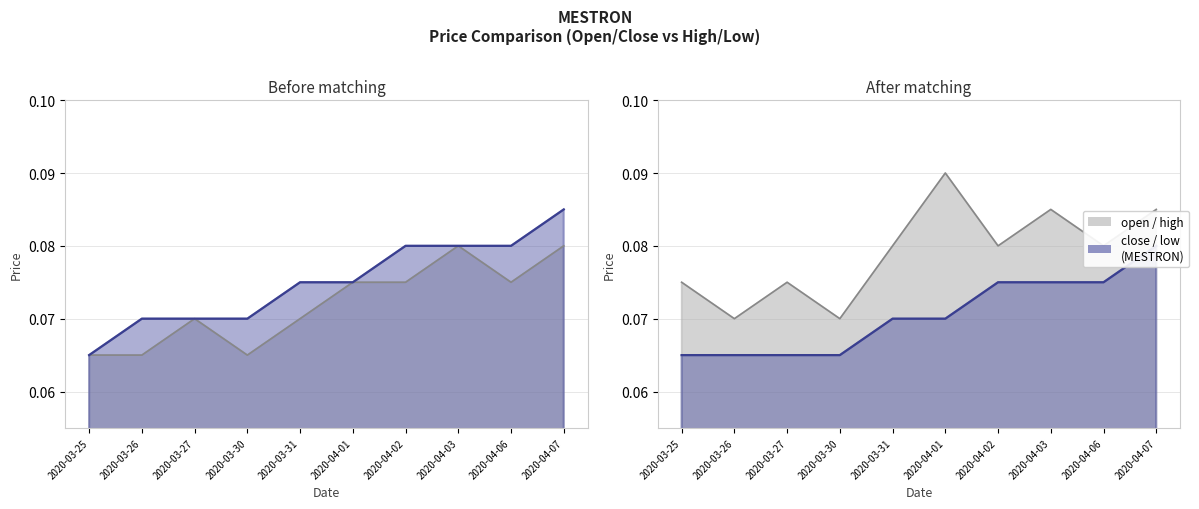

True or false: low has more than 2 interior local peaks.

False